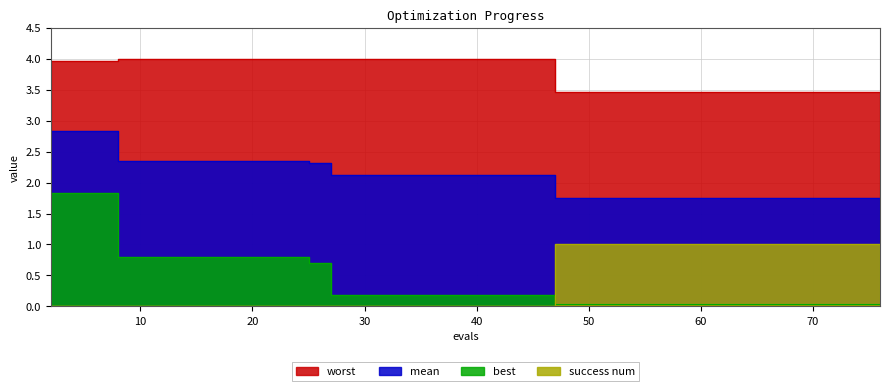

Reading left to right, extract all data points from this chart.

worst: 4.0	4.0	4.0	4.0	4.0	4.0	4.0	4.0	4.0	4.0	4.0	4.0	4.0	4.0	4.0	4.0	4.0	4.0	4.0	4.0	4.0	4.0	4.0	3.5	3.5	3.5	3.5	3.5	3.5	3.5	3.5	3.5	3.5	3.5	3.5	3.5	3.5	3.5	3.5	3.5
mean: 2.8	2.8	2.8	2.3	2.3	2.3	2.3	2.3	2.3	2.3	2.3	2.3	2.3	2.1	2.1	2.1	2.1	2.1	2.1	2.1	2.1	2.1	2.1	1.8	1.8	1.8	1.8	1.8	1.8	1.8	1.8	1.8	1.8	1.8	1.8	1.8	1.8	1.8	1.8	1.8
best: 1.8	1.8	1.8	0.8	0.8	0.8	0.8	0.8	0.8	0.8	0.8	0.8	0.7	0.2	0.2	0.2	0.2	0.2	0.2	0.2	0.2	0.2	0.2	0.0	0.0	0.0	0.0	0.0	0.0	0.0	0.0	0.0	0.0	0.0	0.0	0.0	0.0	0.0	0.0	0.0
success num: 0.0	0.0	0.0	0.0	0.0	0.0	0.0	0.0	0.0	0.0	0.0	0.0	0.0	0.0	0.0	0.0	0.0	0.0	0.0	0.0	0.0	0.0	0.0	1.0	1.0	1.0	1.0	1.0	1.0	1.0	1.0	1.0	1.0	1.0	1.0	1.0	1.0	1.0	1.0	1.0